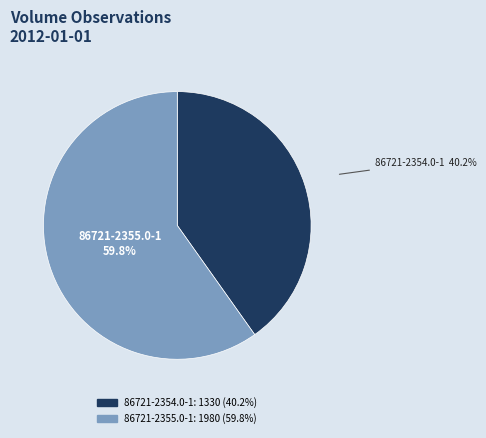

What is the ratio of the value at 86721-2355.0-1 to the value at 86721-2354.0-1?

1.5